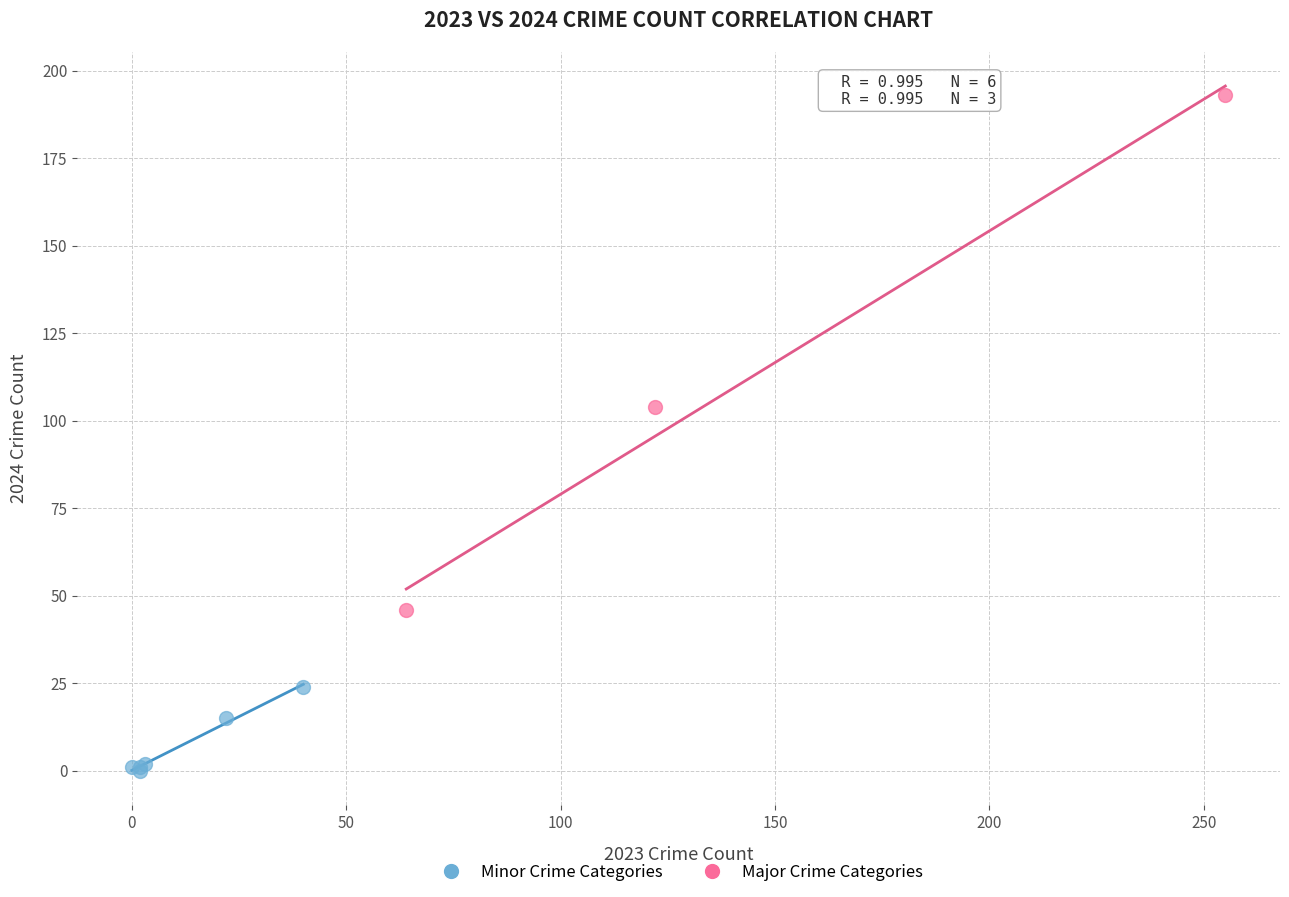

Which series reaches the minimum Y coordinate?

Minor Crime Categories